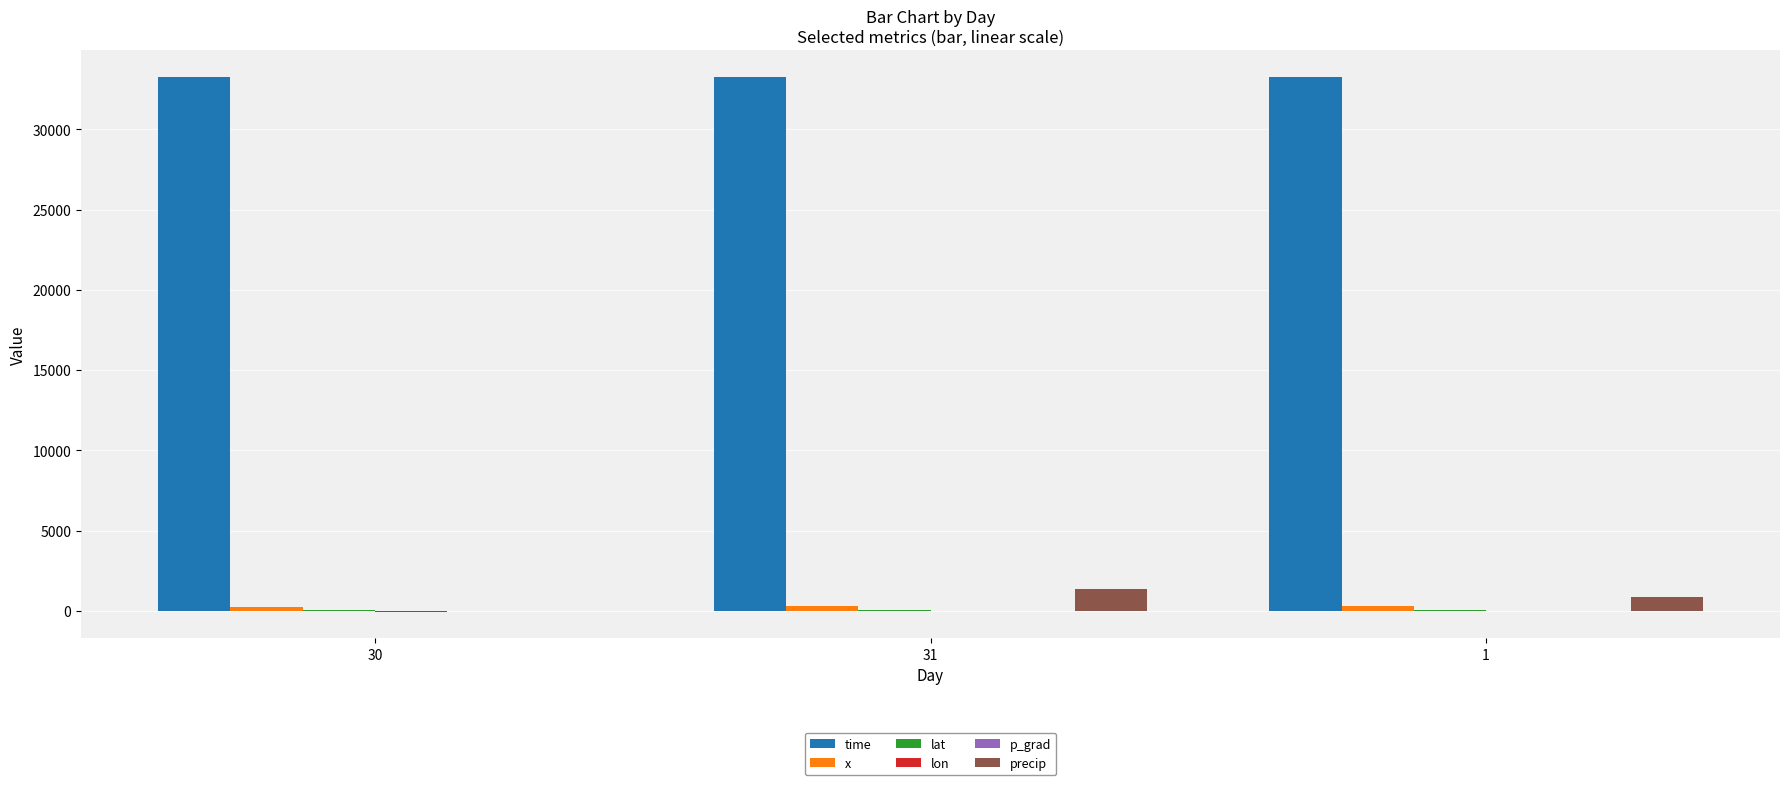

Count the number of data series in this chart.

6